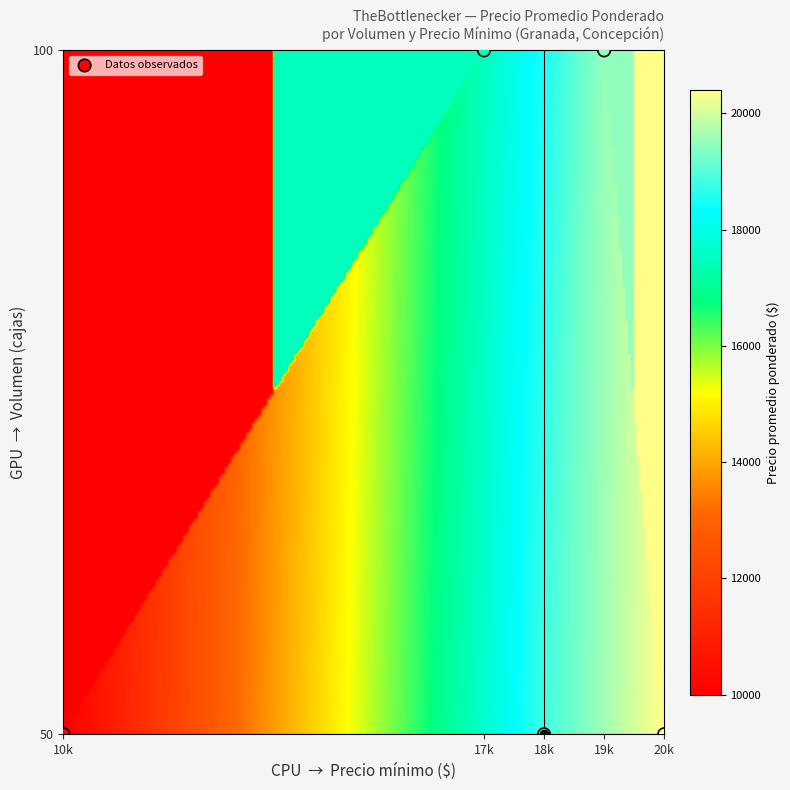

How many points are shown in the scatter plot?

5